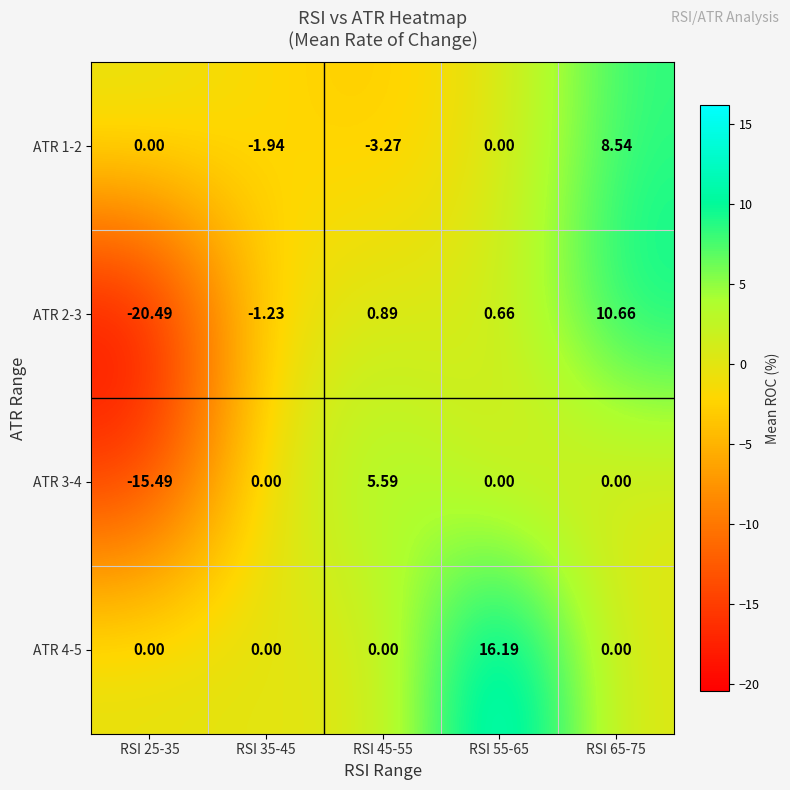

Is the value of ATR 2-3 at RSI 65-75 greater than the value of ATR 1-2 at RSI 65-75?

Yes